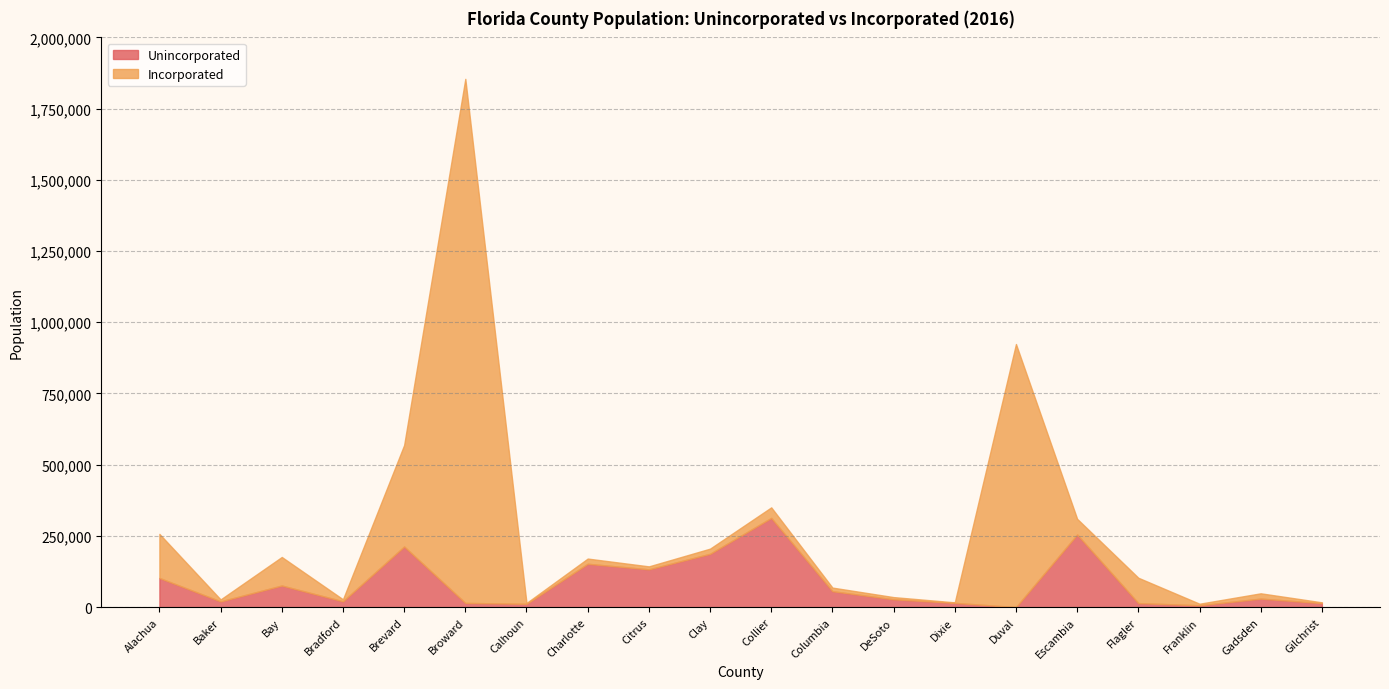

What is the total value across all series at Bradford?

27440